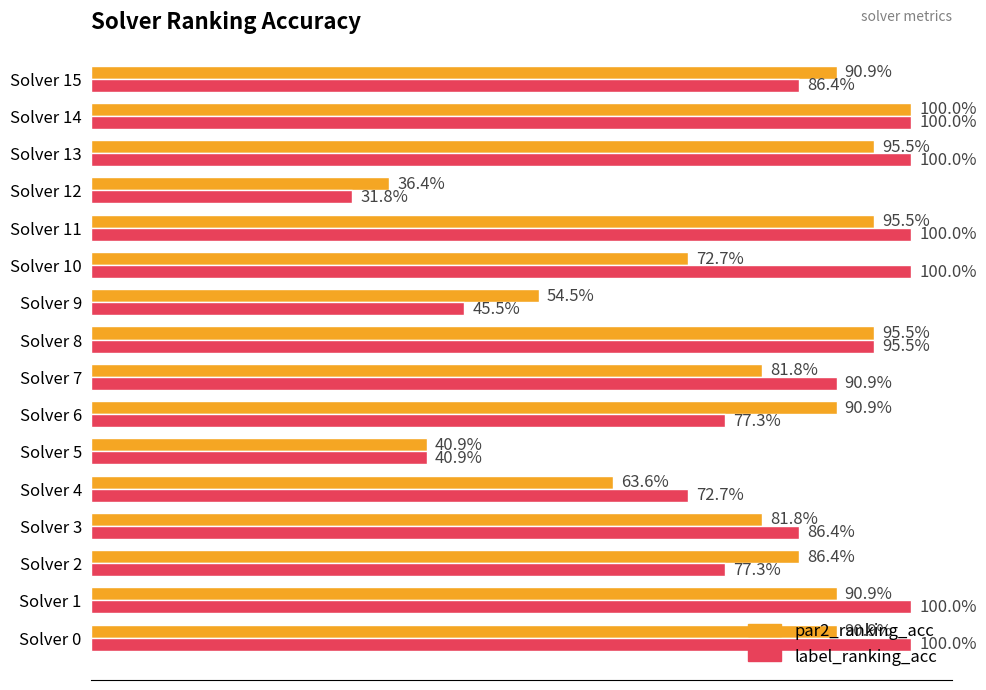

What are all the series names shown in the legend?

par2_ranking_acc, label_ranking_acc